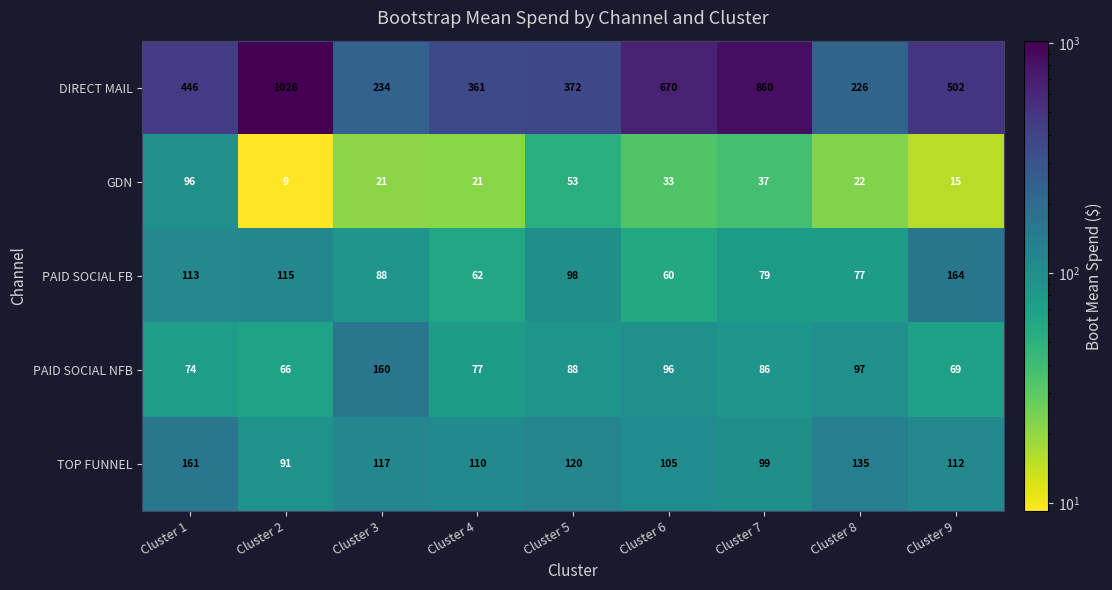

Which category has the lowest value in the TOP FUNNEL series?

Cluster 2